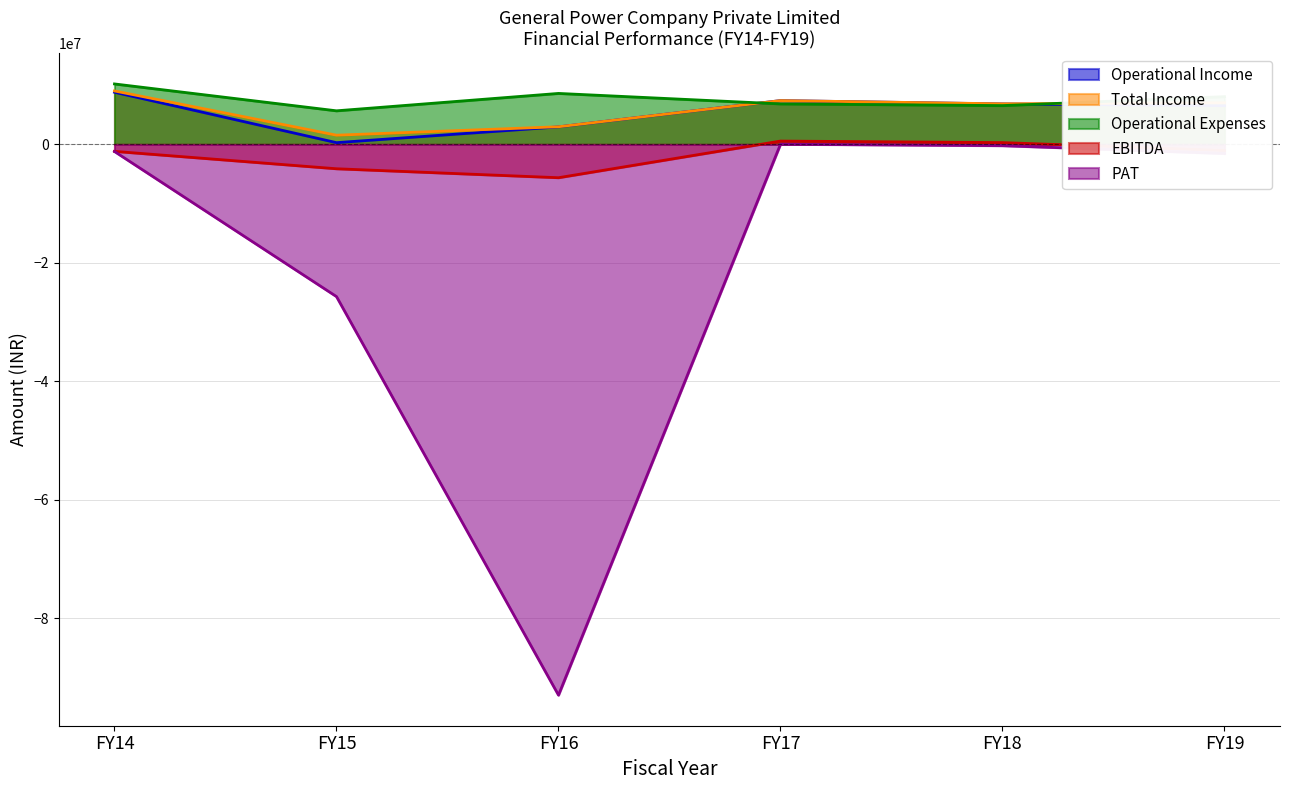

What is the average value of the PAT series?

-20268353